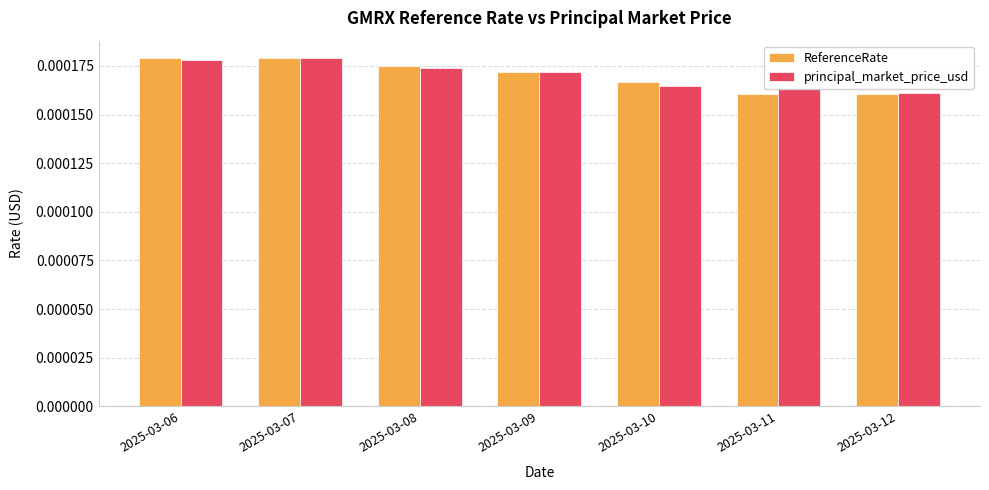

How many bars are there in total?

14